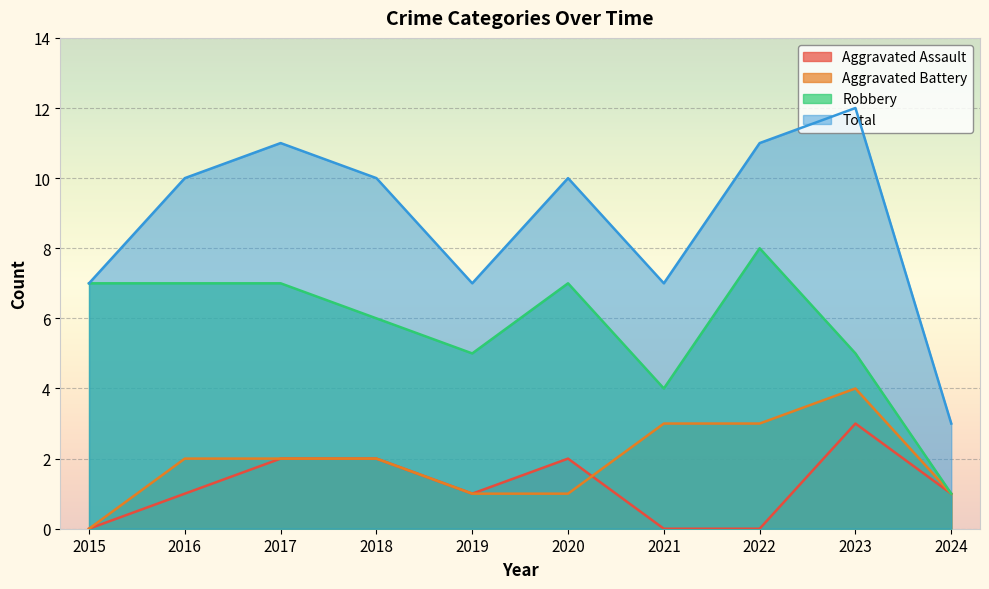

What is the value of the Robbery point at the 5th from the left?

5